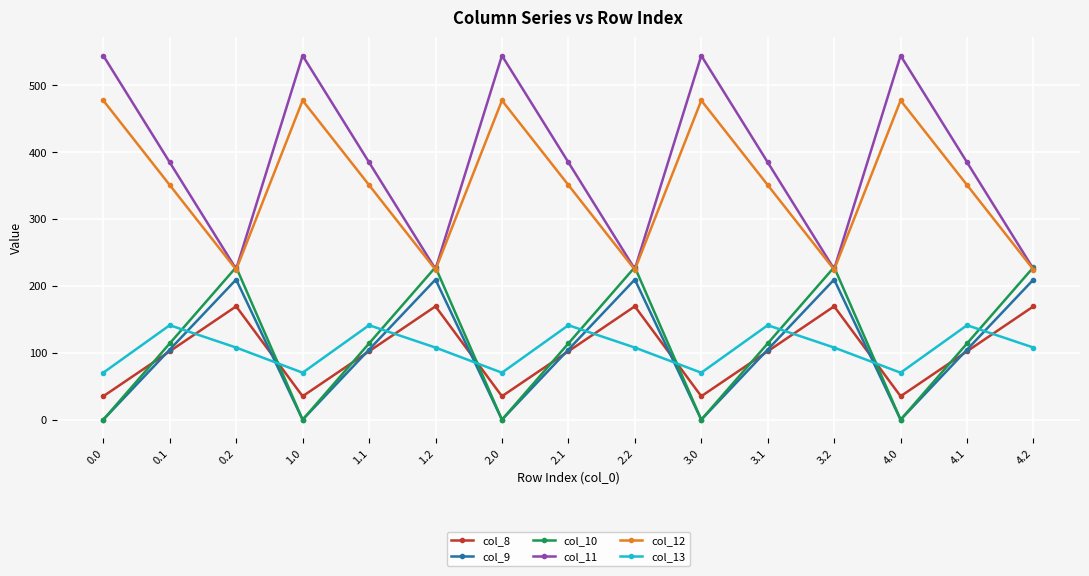

Reading right to left, extract all data points from this chart.

col_8: 4.2=169.5	4.1=102.3	4.0=35.0	3.2=169.5	3.1=102.3	3.0=35.0	2.2=169.5	2.1=102.3	2.0=35.0	1.2=169.5	1.1=102.3	1.0=35.0	0.2=169.5	0.1=102.3	0.0=35.0
col_9: 4.2=209.6	4.1=104.8	4.0=0.0	3.2=209.6	3.1=104.8	3.0=0.0	2.2=209.6	2.1=104.8	2.0=0.0	1.2=209.6	1.1=104.8	1.0=0.0	0.2=209.6	0.1=104.8	0.0=0.0
col_10: 4.2=228.0	4.1=114.0	4.0=0.0	3.2=228.0	3.1=114.0	3.0=0.0	2.2=228.0	2.1=114.0	2.0=0.0	1.2=228.0	1.1=114.0	1.0=0.0	0.2=228.0	0.1=114.0	0.0=0.0
col_11: 4.2=225.2	4.1=384.7	4.0=544.3	3.2=225.2	3.1=384.7	3.0=544.3	2.2=225.2	2.1=384.7	2.0=544.3	1.2=225.2	1.1=384.7	1.0=544.3	0.2=225.2	0.1=384.7	0.0=544.3
col_12: 4.2=224.3	4.1=350.8	4.0=477.2	3.2=224.3	3.1=350.8	3.0=477.2	2.2=224.3	2.1=350.8	2.0=477.2	1.2=224.3	1.1=350.8	1.0=477.2	0.2=224.3	0.1=350.8	0.0=477.2
col_13: 4.2=107.8	4.1=141.2	4.0=70.2	3.2=107.8	3.1=141.2	3.0=70.2	2.2=107.8	2.1=141.2	2.0=70.2	1.2=107.8	1.1=141.2	1.0=70.2	0.2=107.8	0.1=141.2	0.0=70.2